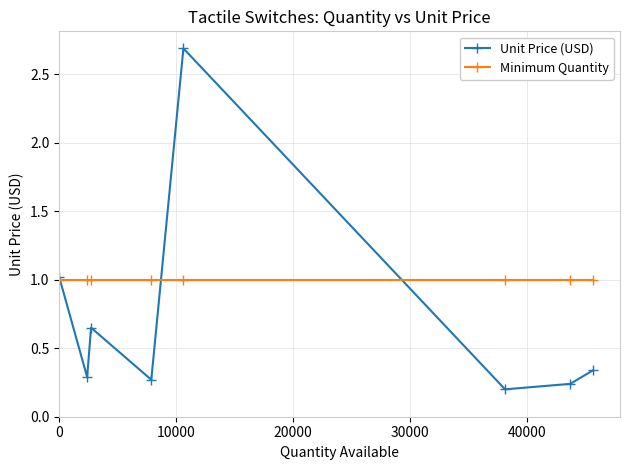

What is the average value of the Minimum Quantity series?

1.0